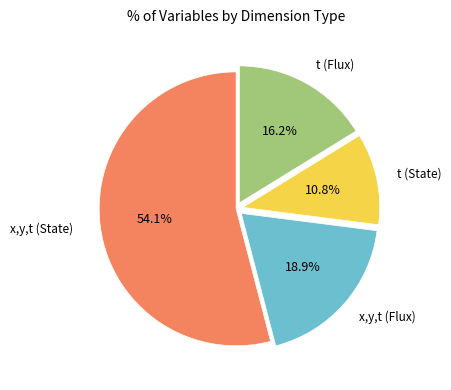

Is there a majority slice in this chart?

Yes